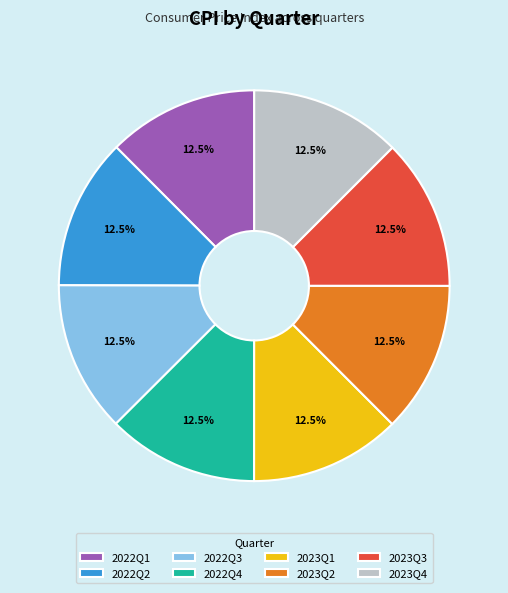

Does 2022Q2 represent more than half of the total?

No